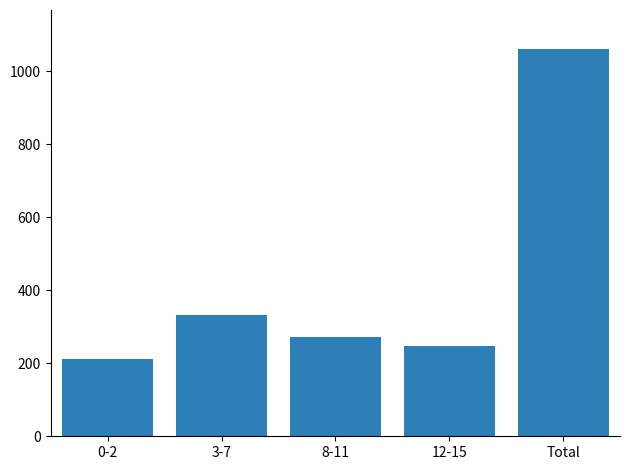

List the labels in order of value, largest first.

Total, 3-7, 8-11, 12-15, 0-2